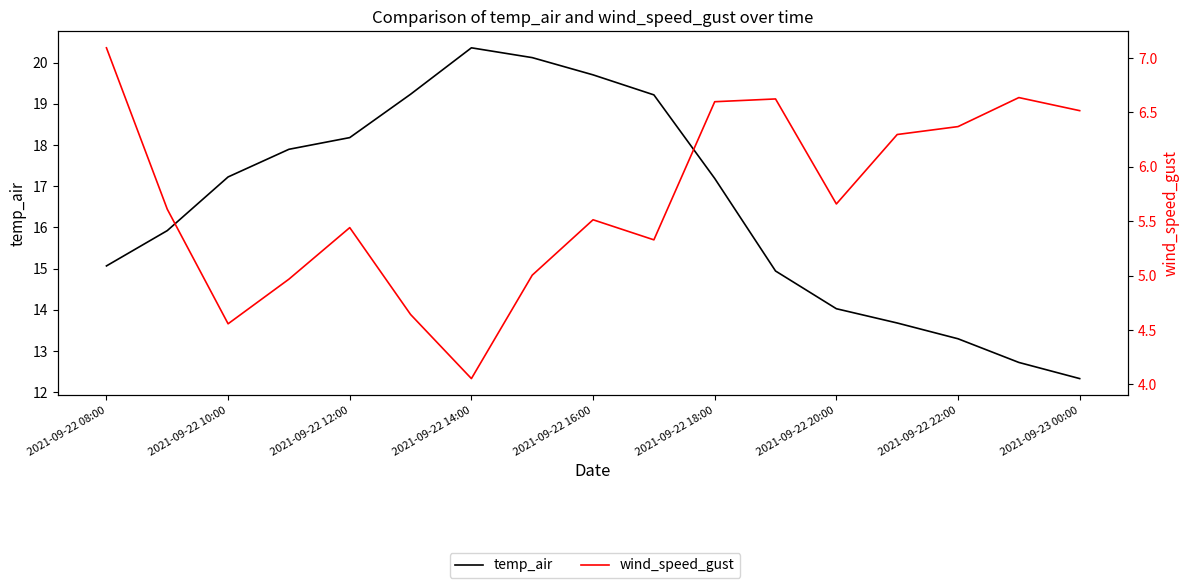

List the series in order of their peak value, highest first.

temp_air, wind_speed_gust